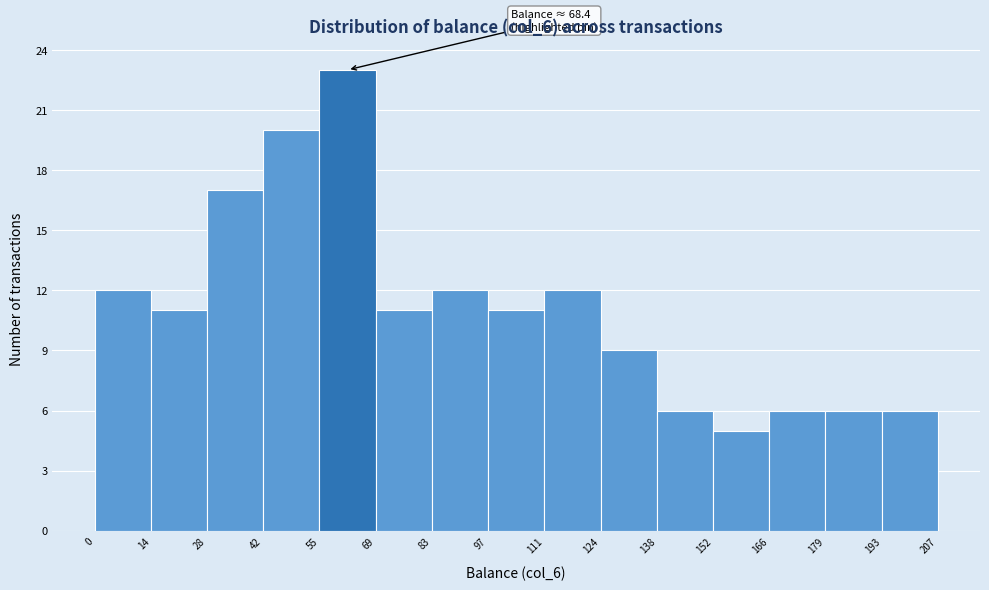

Over which range of the x-axis is the bar tallest?

55 to 69